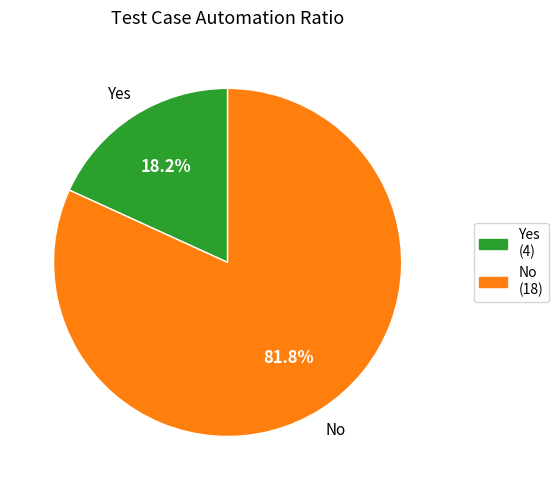

What percentage do Yes and No together represent?

100.0%